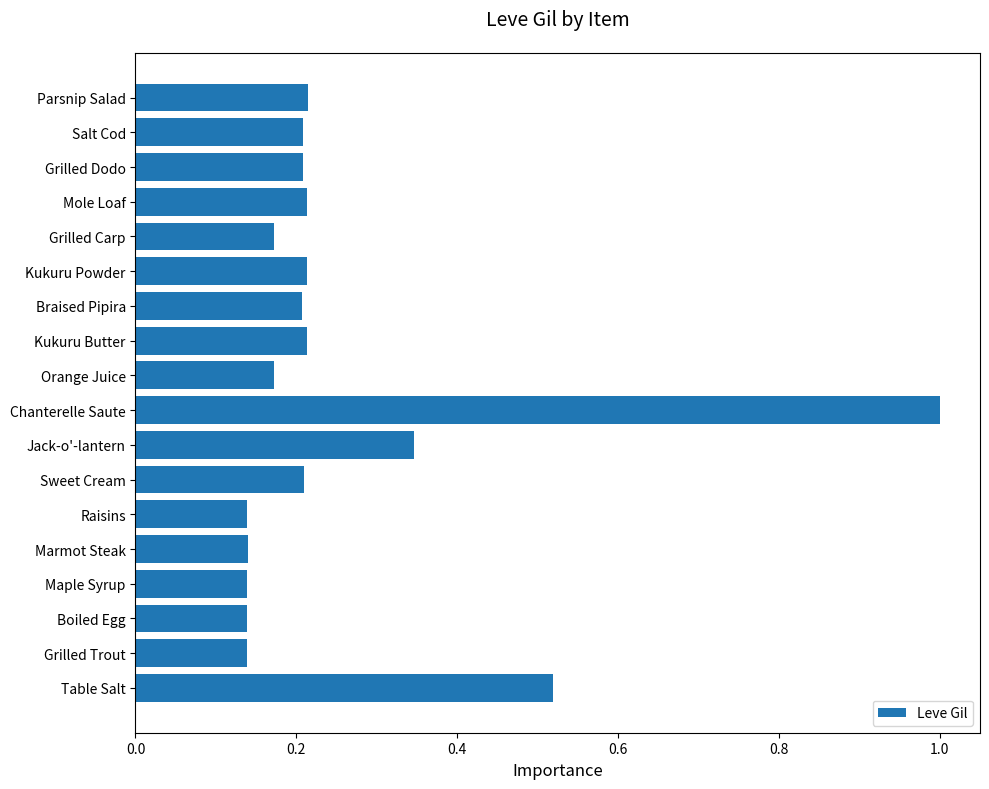

Is it true that the value at Sweet Cream is 0.2?

True